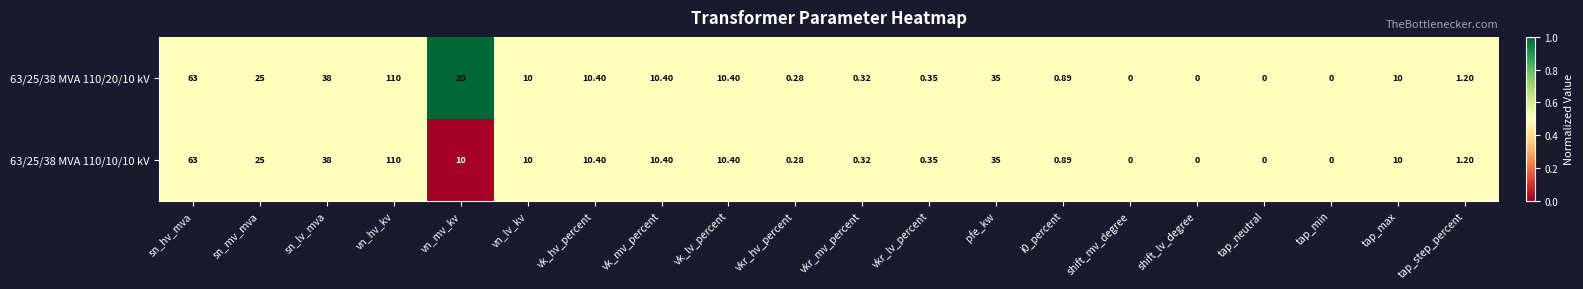

At which label does 63/25/38 MVA 110/10/10 kV first exceed 10?

sn_hv_mva